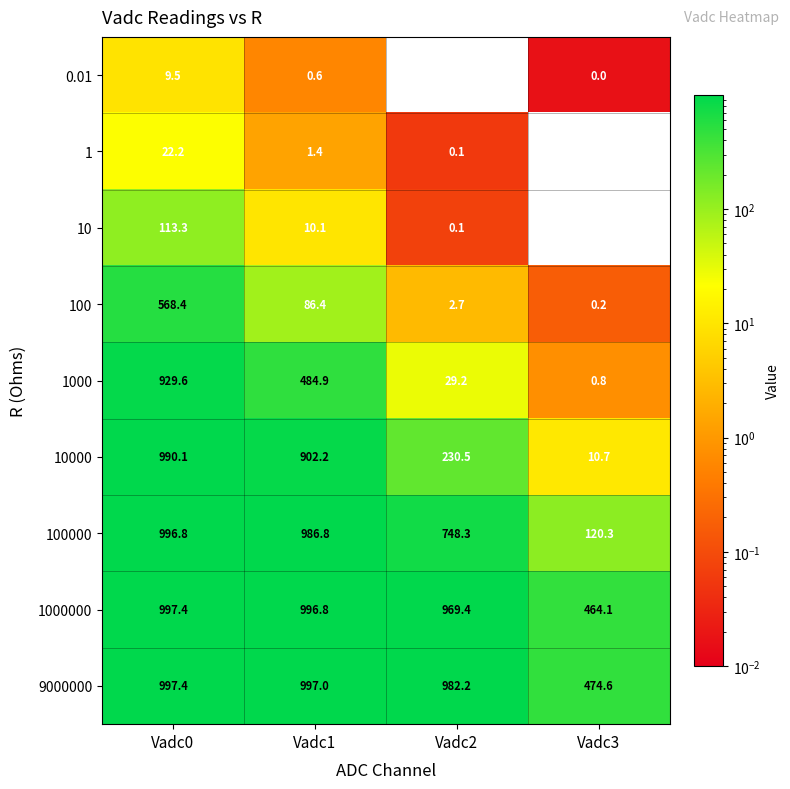

Which series has the largest range (max minus min)?

10000